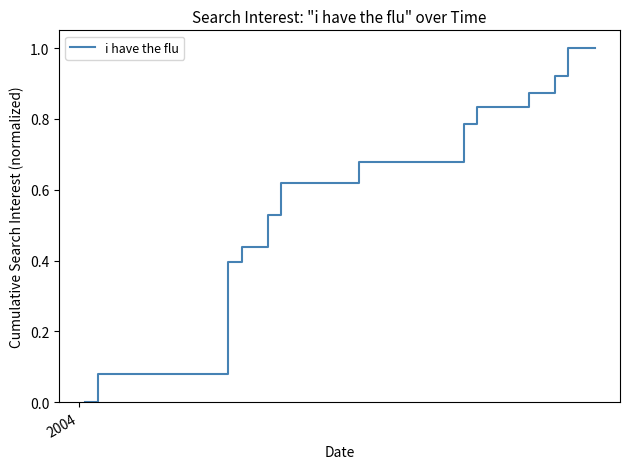

What is the maximum value shown in the chart?

1.0